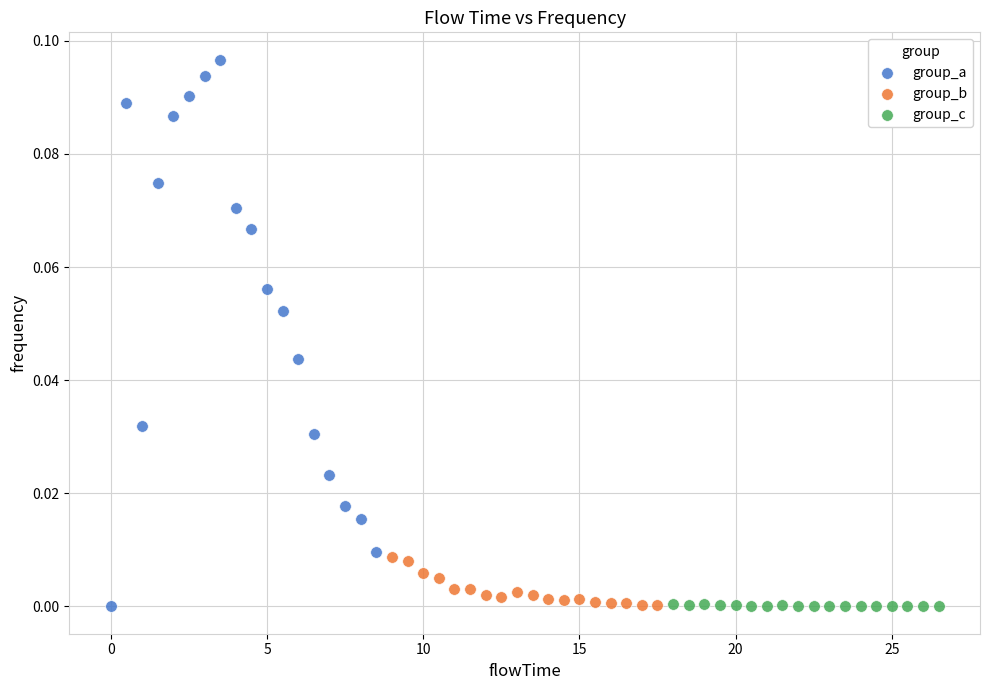

Which series reaches the maximum Y coordinate?

group_a